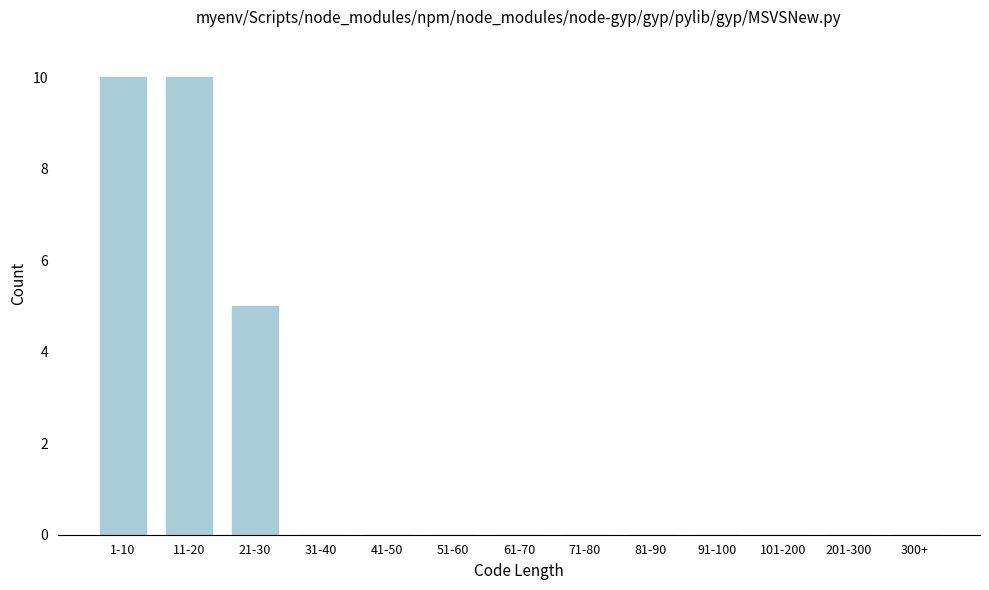

Reading right to left, list all the values displayed in this chart.

300+=0	201-300=0	101-200=0	91-100=0	81-90=0	71-80=0	61-70=0	51-60=0	41-50=0	31-40=0	21-30=5	11-20=10	1-10=10